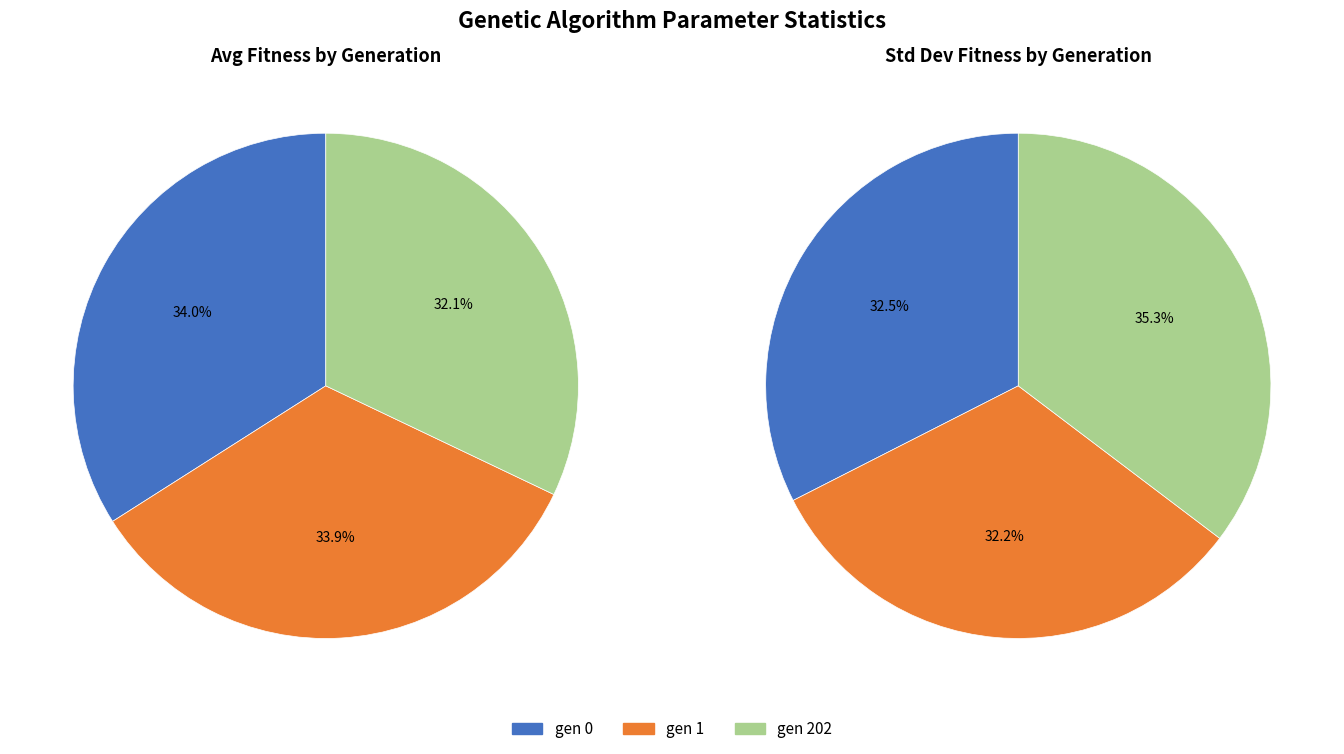

Rank the categories by max value from lowest to highest.

gen 202, gen 1, gen 0